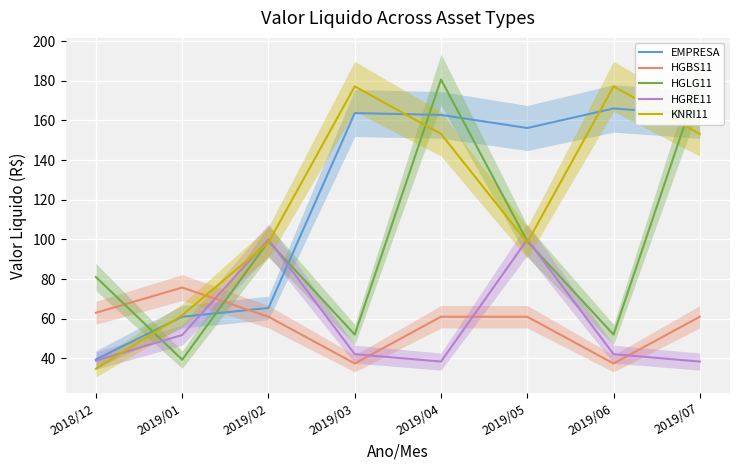

List the series in order of their peak value, lowest first.

HGBS11, HGRE11, EMPRESA, KNRI11, HGLG11